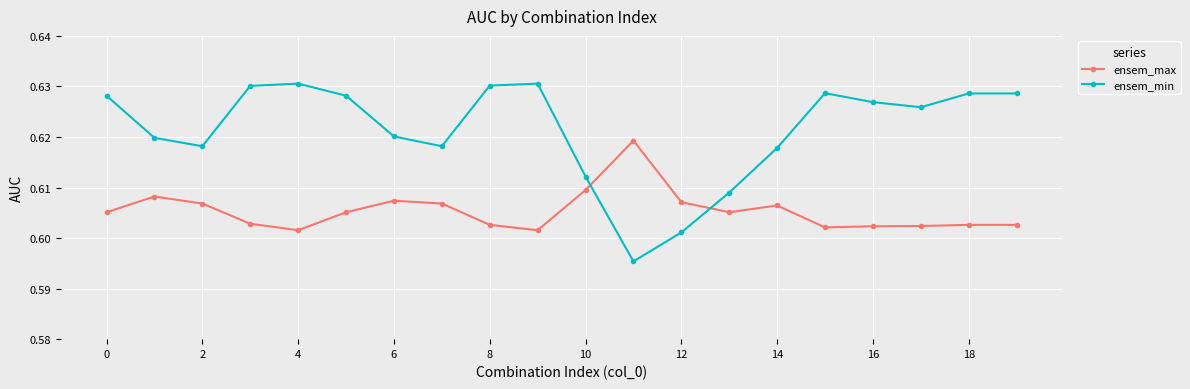

How many ensem_min values are between 0 and 1?

20